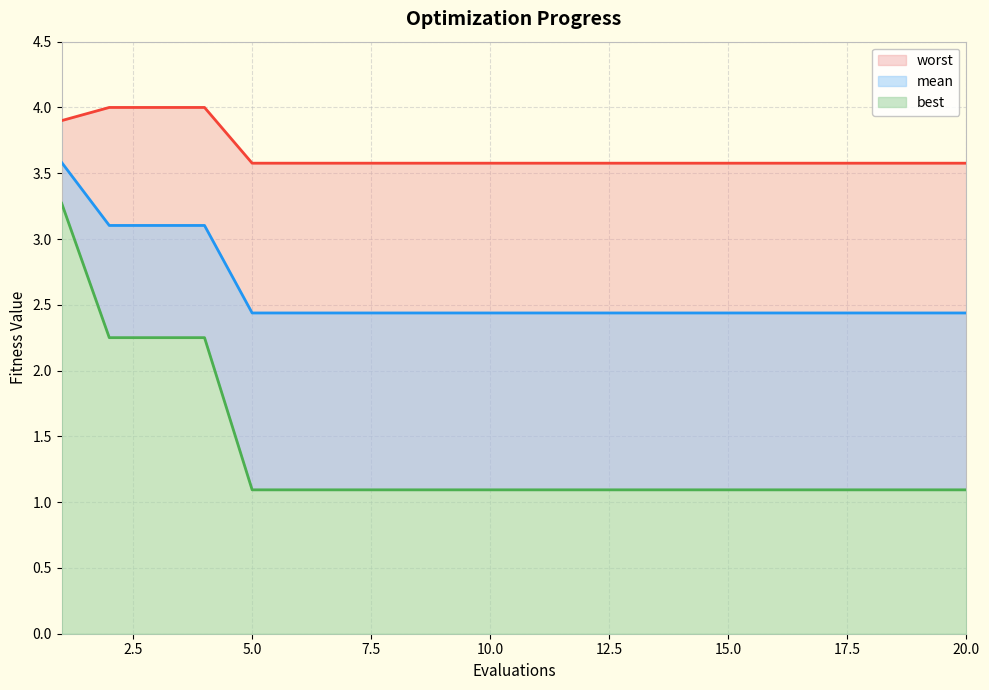

Reading right to left, list all the values displayed in this chart.

mean: 20=2.4	19=2.4	18=2.4	17=2.4	16=2.4	15=2.4	14=2.4	13=2.4	12=2.4	11=2.4	10=2.4	9=2.4	8=2.4	7=2.4	6=2.4	5=2.4	4=3.1	3=3.1	2=3.1	1=3.6
best: 20=1.1	19=1.1	18=1.1	17=1.1	16=1.1	15=1.1	14=1.1	13=1.1	12=1.1	11=1.1	10=1.1	9=1.1	8=1.1	7=1.1	6=1.1	5=1.1	4=2.3	3=2.3	2=2.3	1=3.3
worst: 20=3.6	19=3.6	18=3.6	17=3.6	16=3.6	15=3.6	14=3.6	13=3.6	12=3.6	11=3.6	10=3.6	9=3.6	8=3.6	7=3.6	6=3.6	5=3.6	4=4.0	3=4.0	2=4.0	1=3.9